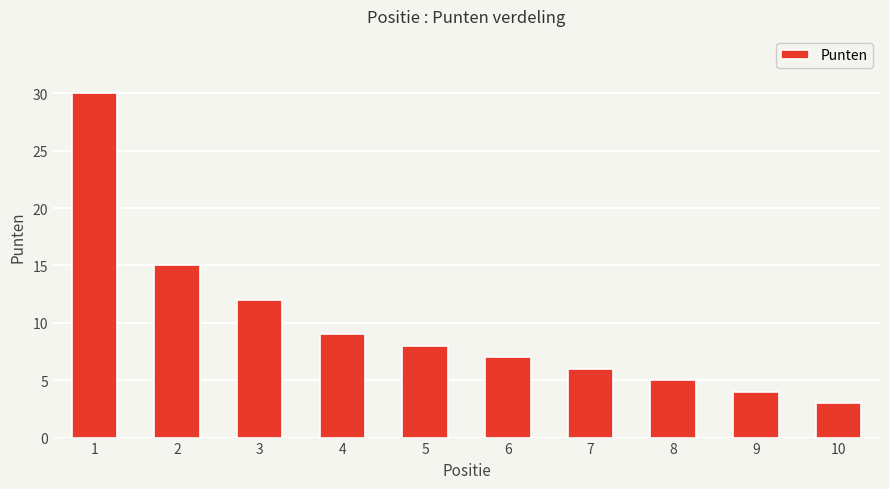

At which label does the data first exceed 8?

1